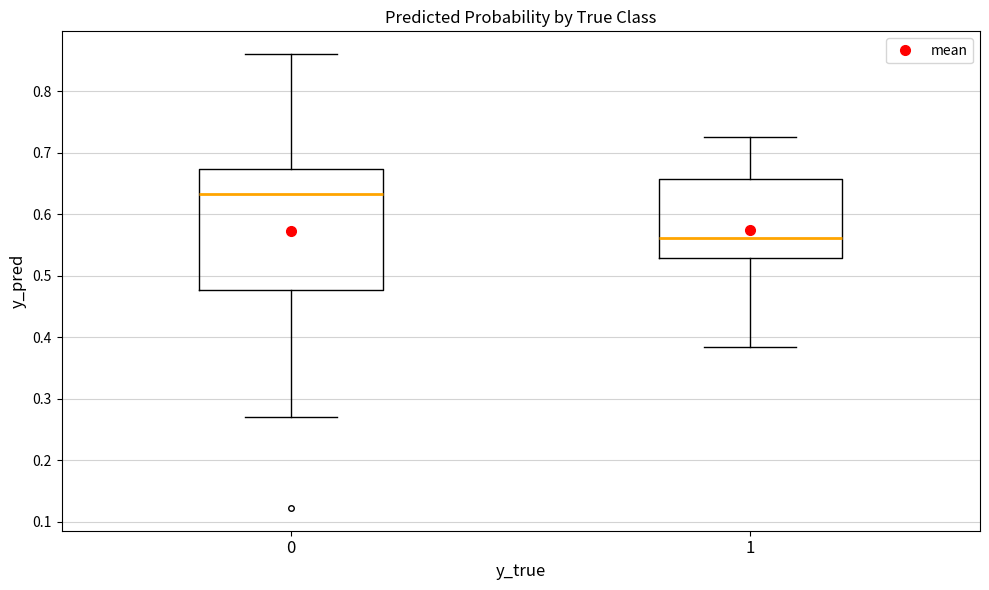

Comparing the boxes themselves (not the whiskers), which one is the tallest?

0